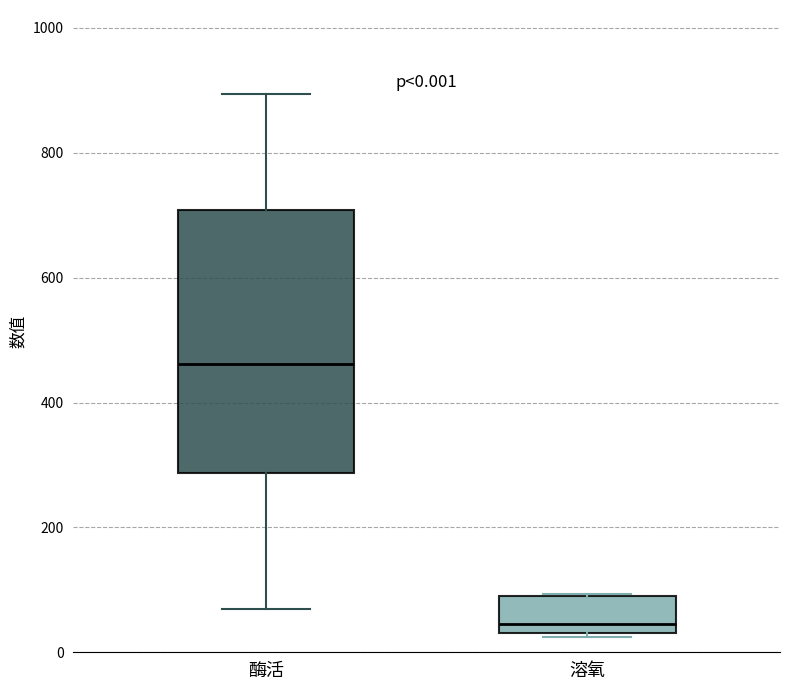

Which box's median line is the highest?

酶活